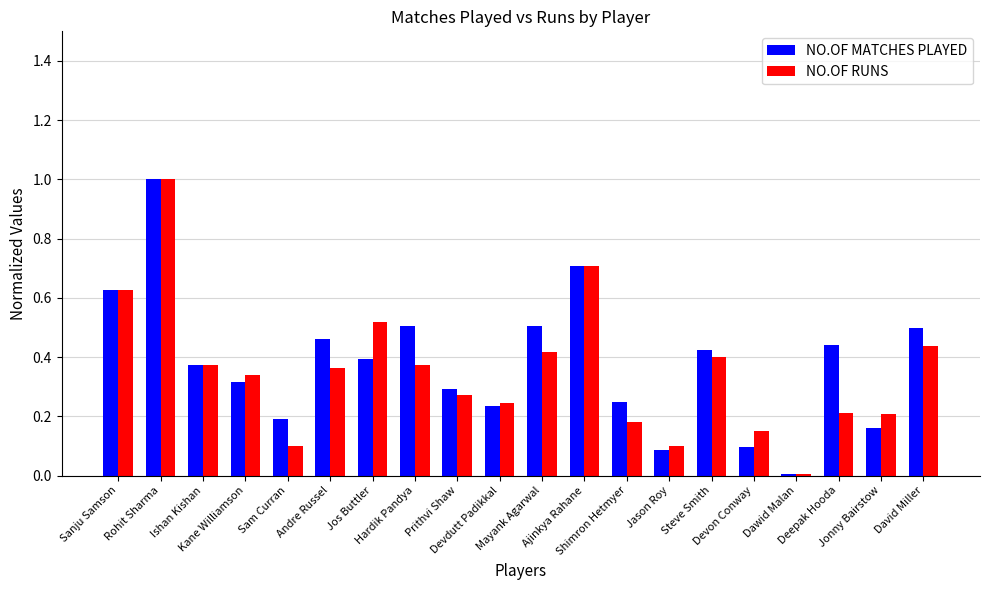

What is the maximum value shown in the chart?

1.0